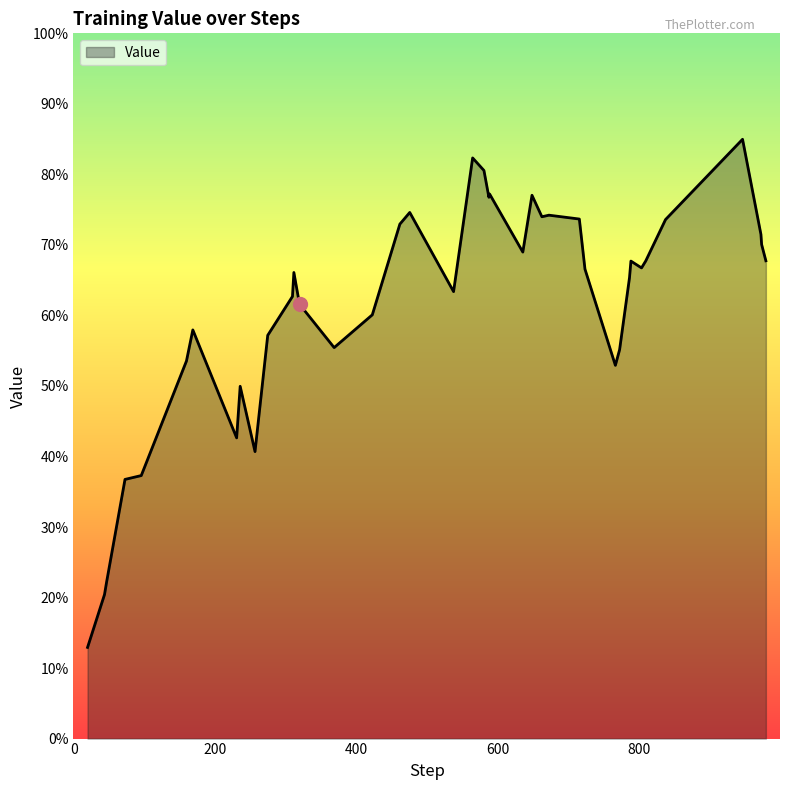

How many points are higher than both their immediate neighbors (excluding endpoints)?

10